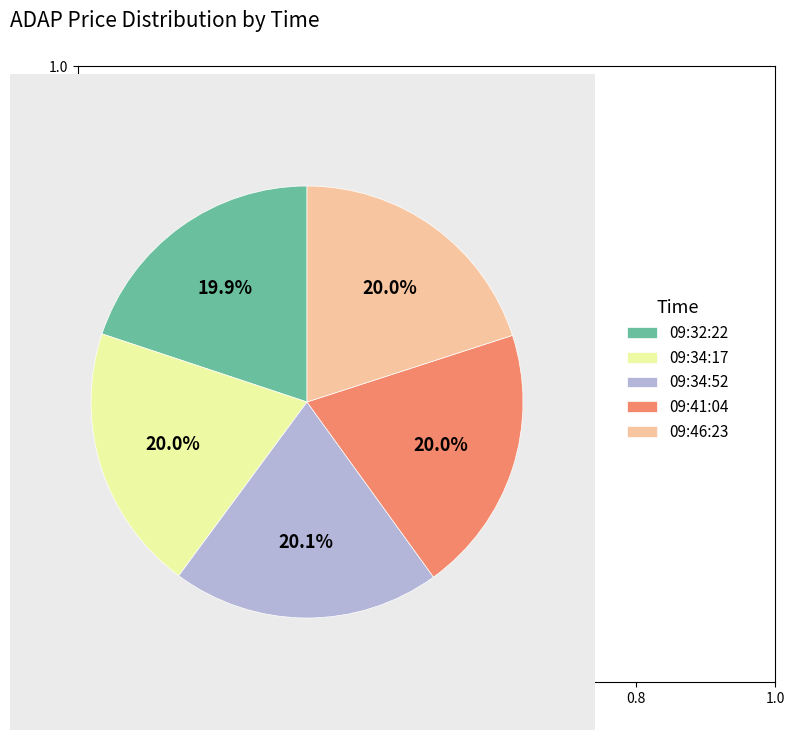

To the nearest percent, what portion does 09:34:17 represent?

20%